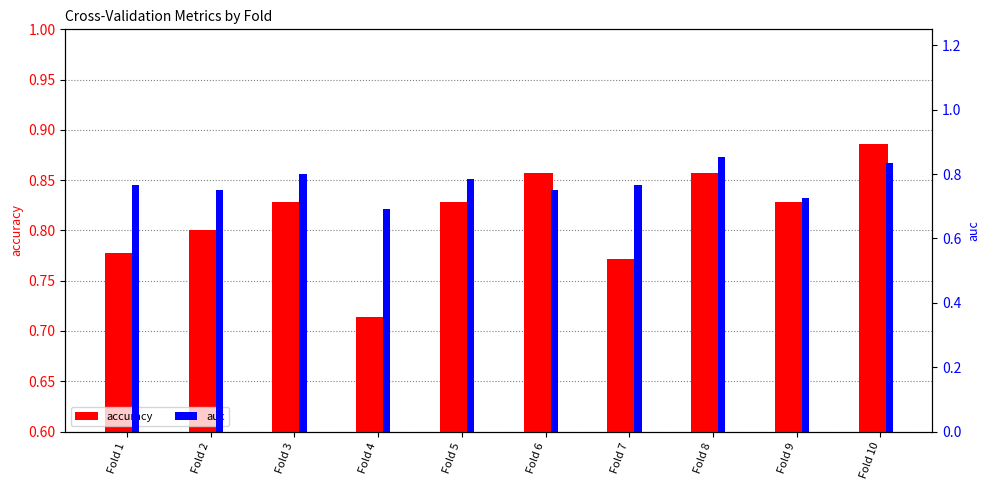

Is the value of auc at Fold 1 greater than the value of accuracy at Fold 6?

No